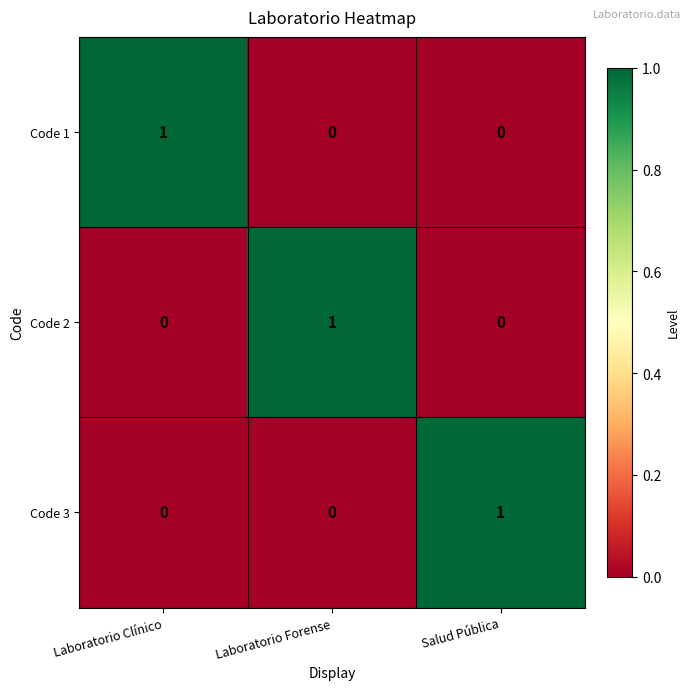

The Code 3 series shows 1 at Laboratorio Clínico. True or false?

False